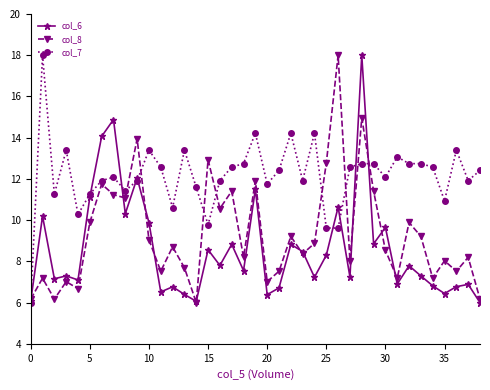

Which series has the largest total across all categories?

col_7